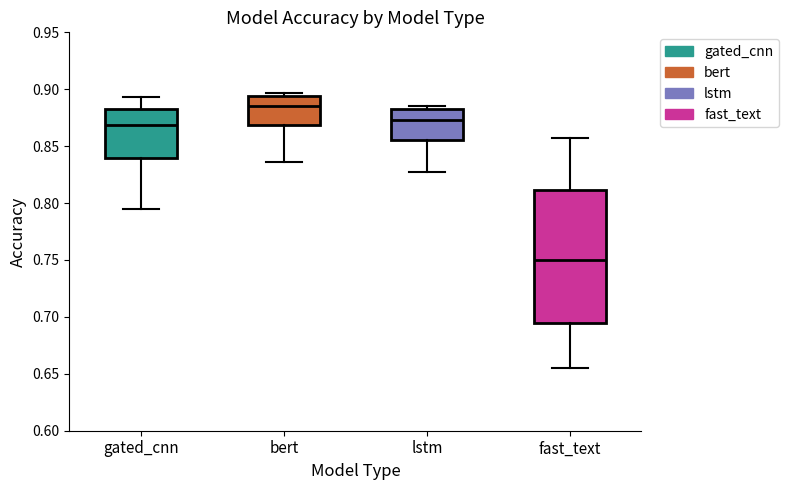

Reading left to right, transcribe this box plot: for each box, give where its median line is, the range the box spans, and where its two whiskers end, as read against the y-axis. The values are not printed on the chart, so give them approximately, as read against the axis.

gated_cnn: median 0.870, box 0.840 to 0.885, whiskers 0.795 to 0.895
bert: median 0.885, box 0.870 to 0.895, whiskers 0.835 to 0.895 (just above the box's upper edge)
lstm: median 0.875, box 0.855 to 0.885, whiskers 0.825 to 0.885 (just above the box's upper edge)
fast_text: median 0.750, box 0.695 to 0.810, whiskers 0.655 to 0.855